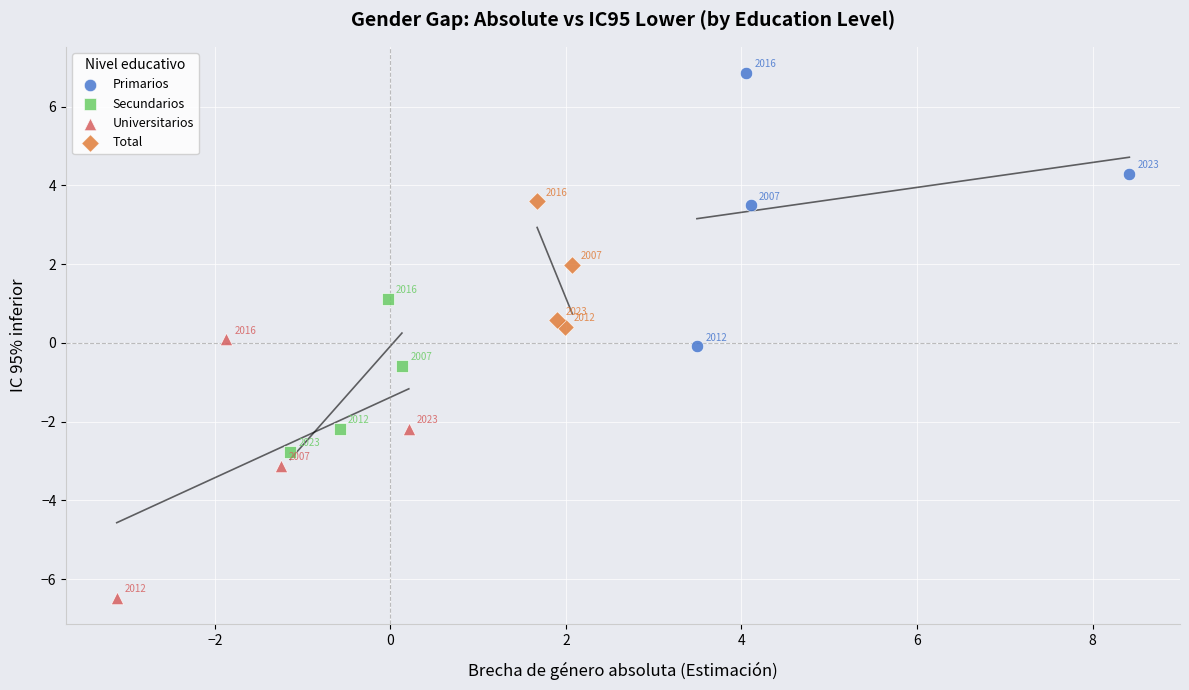

What are all the series names shown in the legend?

Primarios, Secundarios, Universitarios, Total